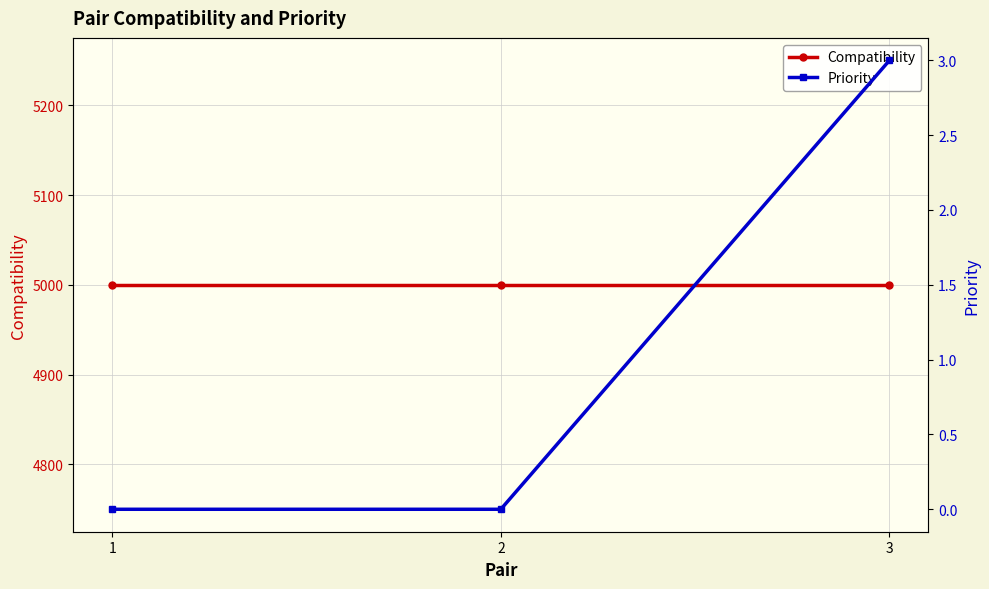

The value of Priority at 2 is 0. True or false?

True